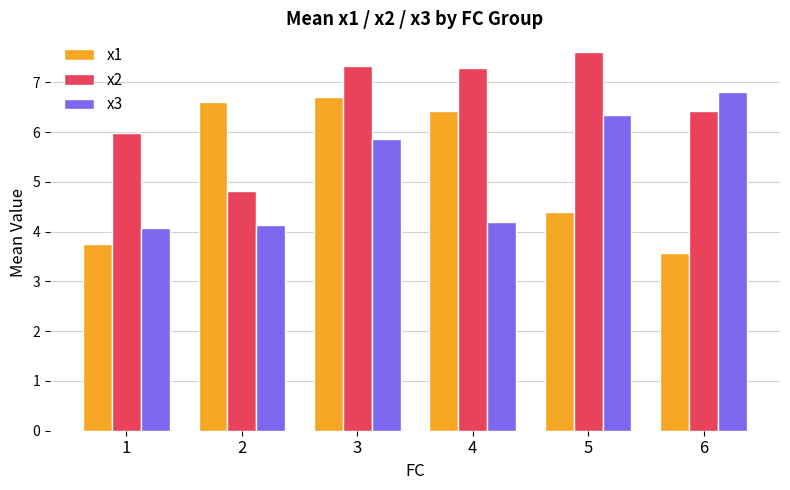

What is the spread (max minus min) of values at 2?

2.5